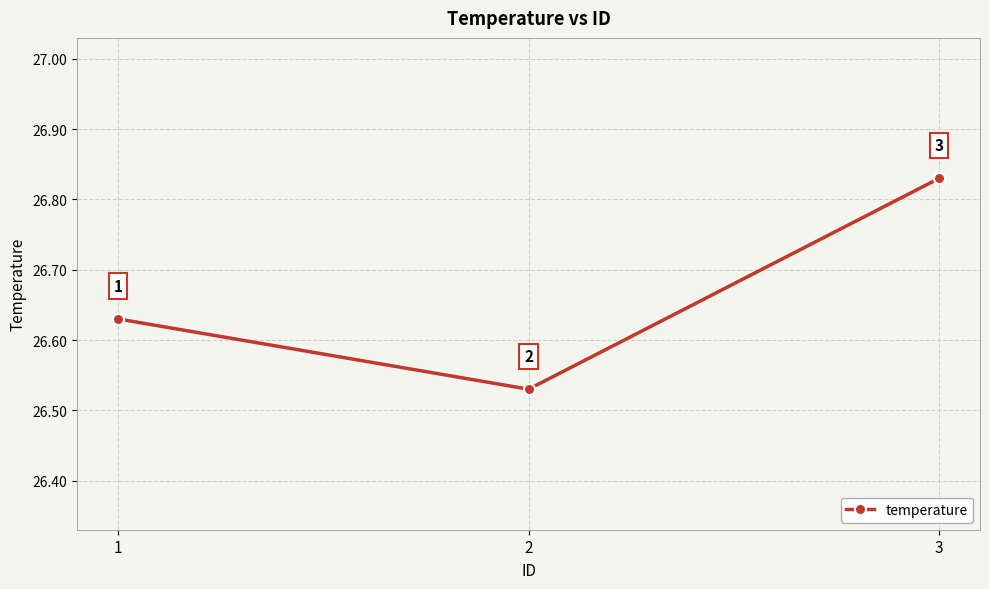

At which category does the chart reach its peak across all series?

3